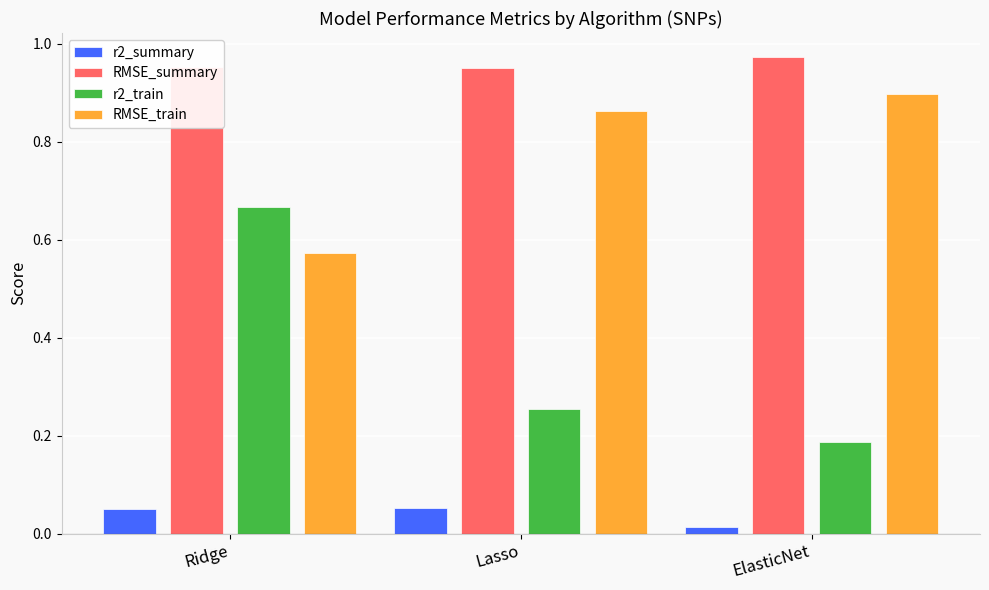

What is the label of the 1st bar from the right?

ElasticNet